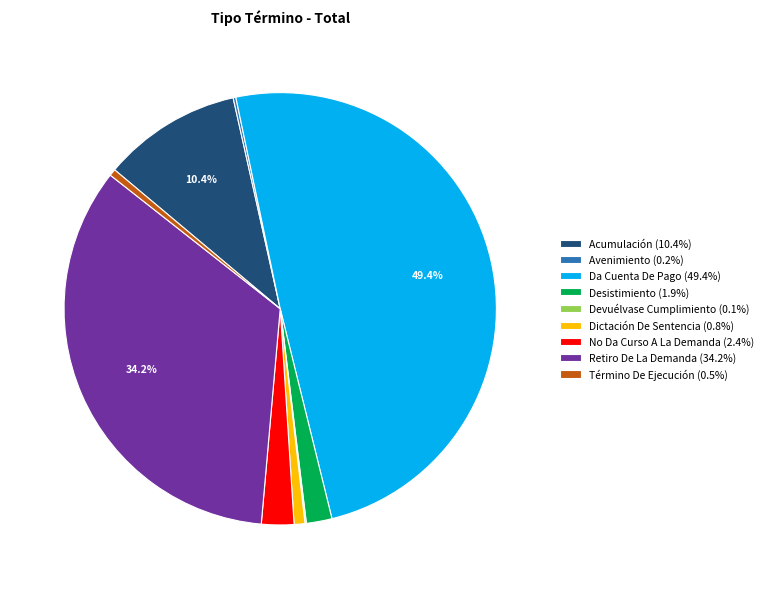

Do Da Cuenta De Pago (49.4%) and Retiro De La Demanda (34.2%) together represent more than half of the pie?

Yes